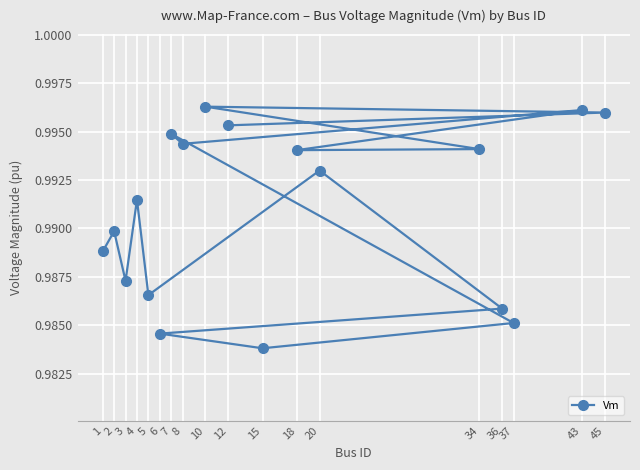

How many interior local peaks (higher than both neighbors) does the data have?

6